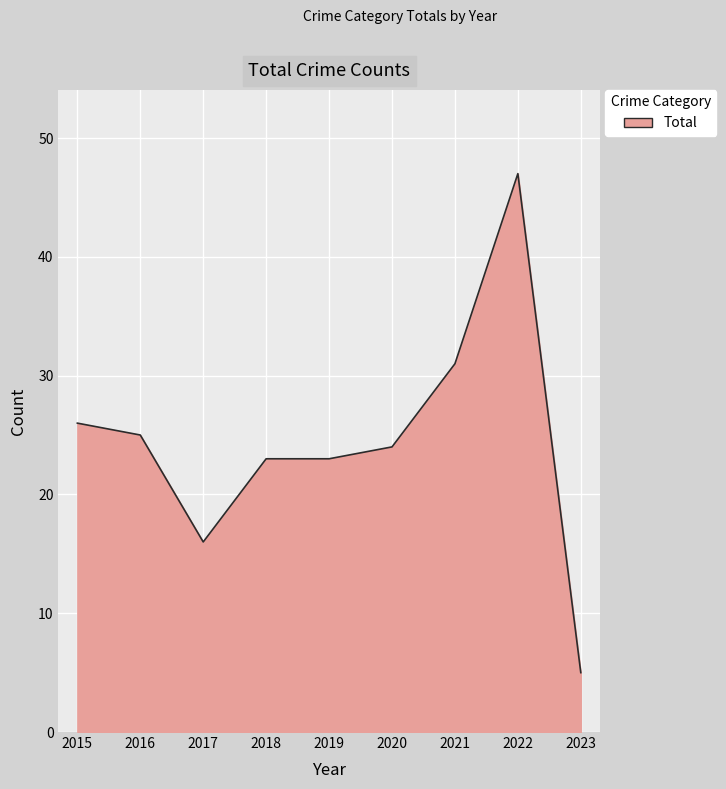

Reading left to right, what are all the values shown in this chart?

2015=26	2016=25	2017=16	2018=23	2019=23	2020=24	2021=31	2022=47	2023=5